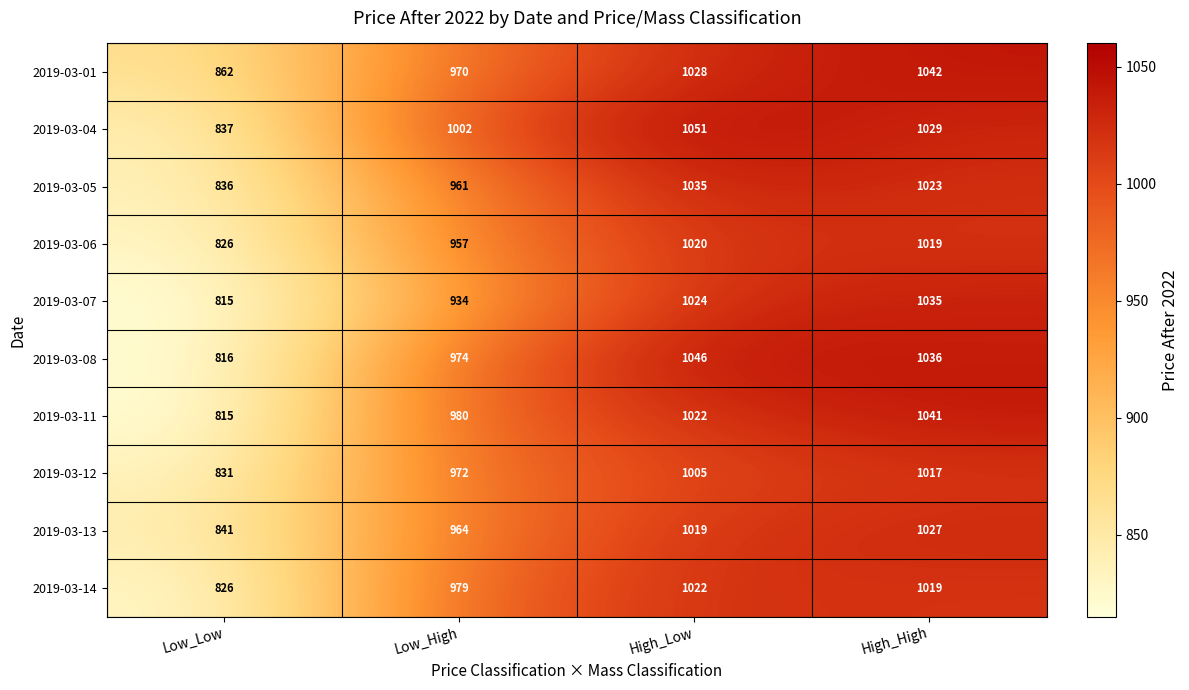

The value of 2019-03-13 at Low_Low is 1282. True or false?

False